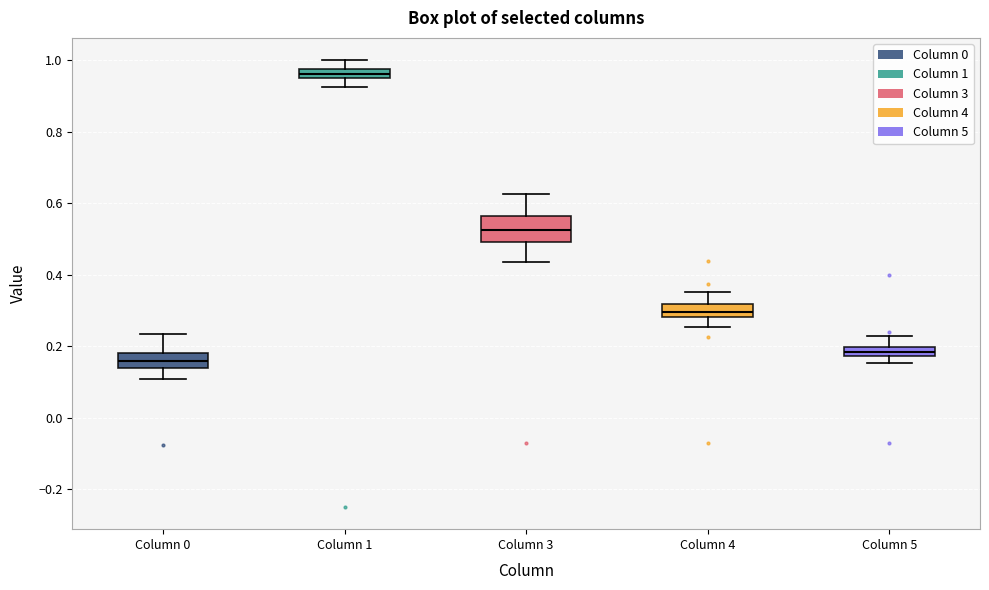

Which box is the tallest, from its lower edge to its upper edge?

Column 3